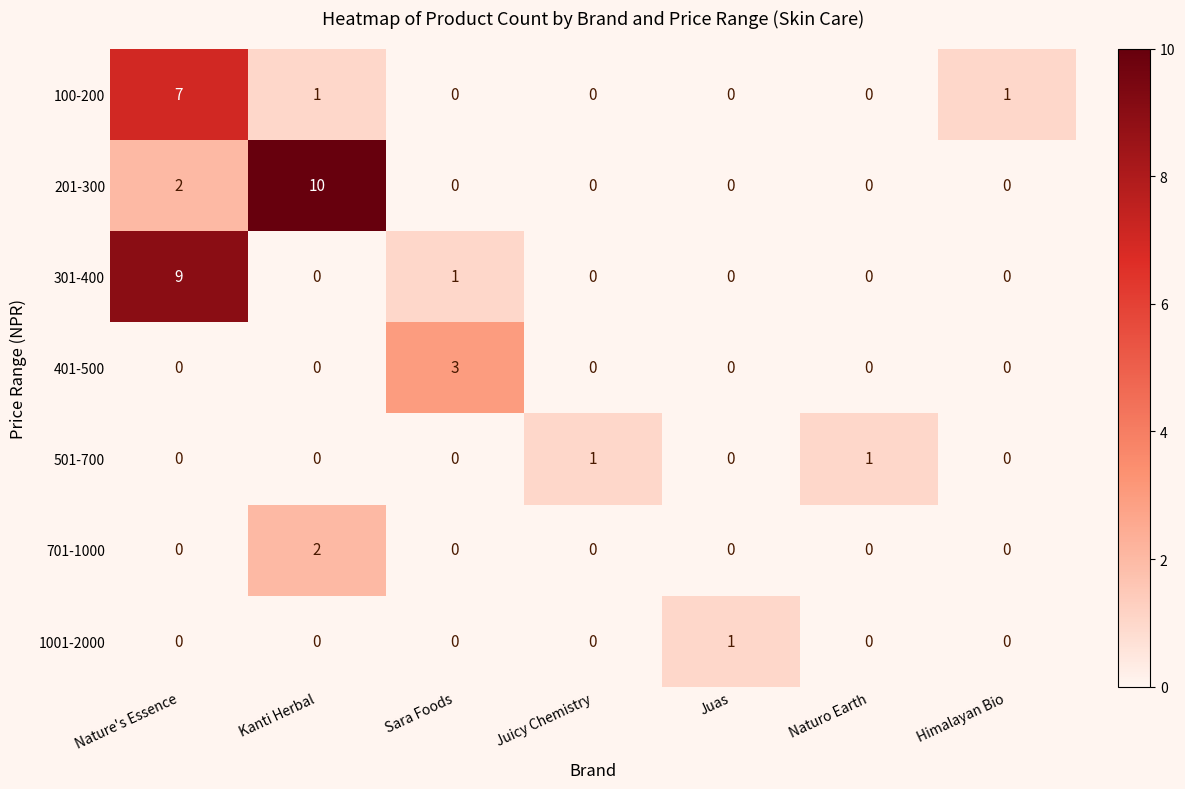

How many data points in 201-300 are above 0?

2